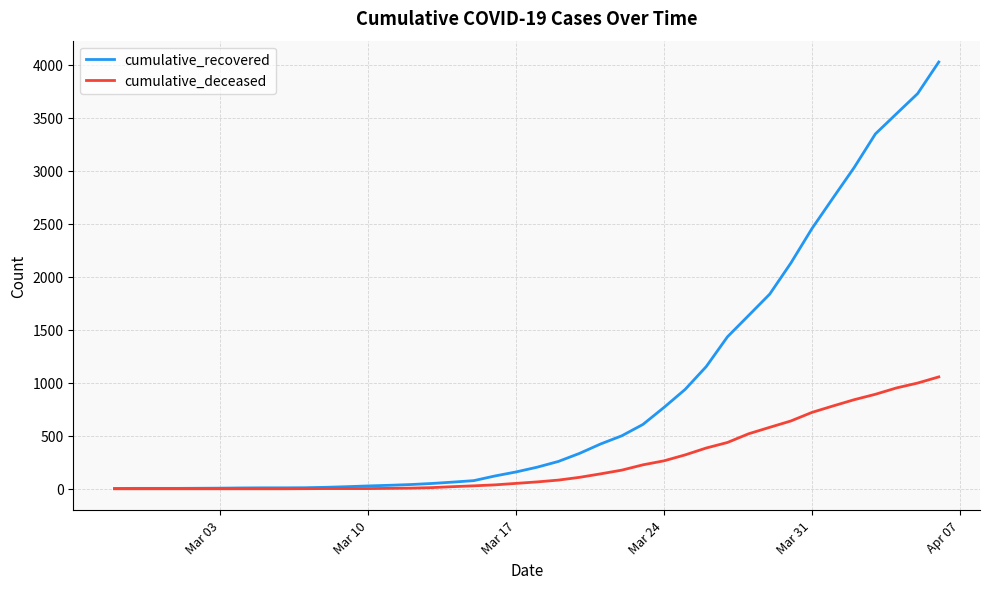

Rank the series by their maximum value, from highest to lowest.

cumulative_recovered, cumulative_deceased